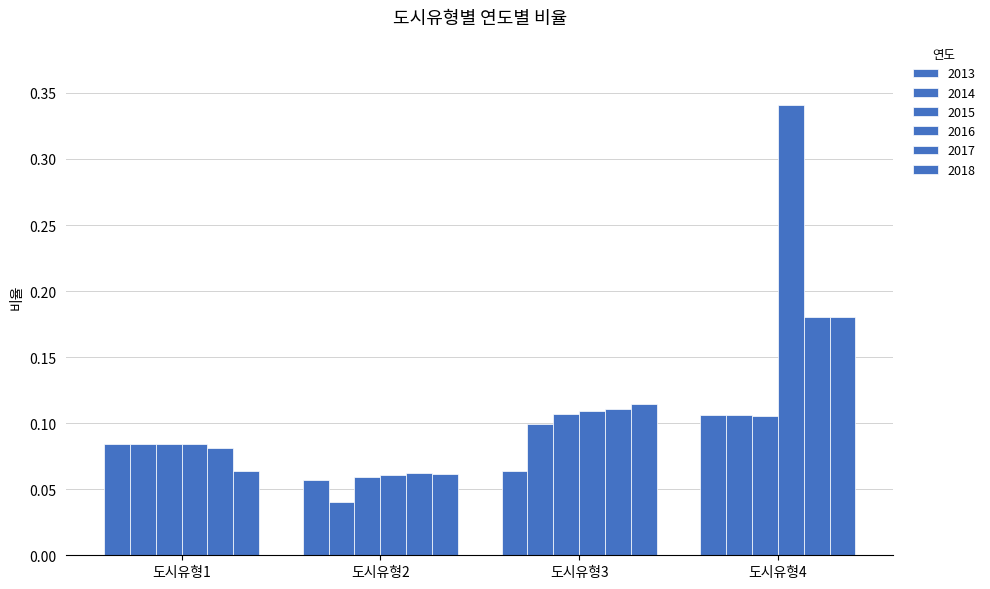

How many bars are there in each group?

6